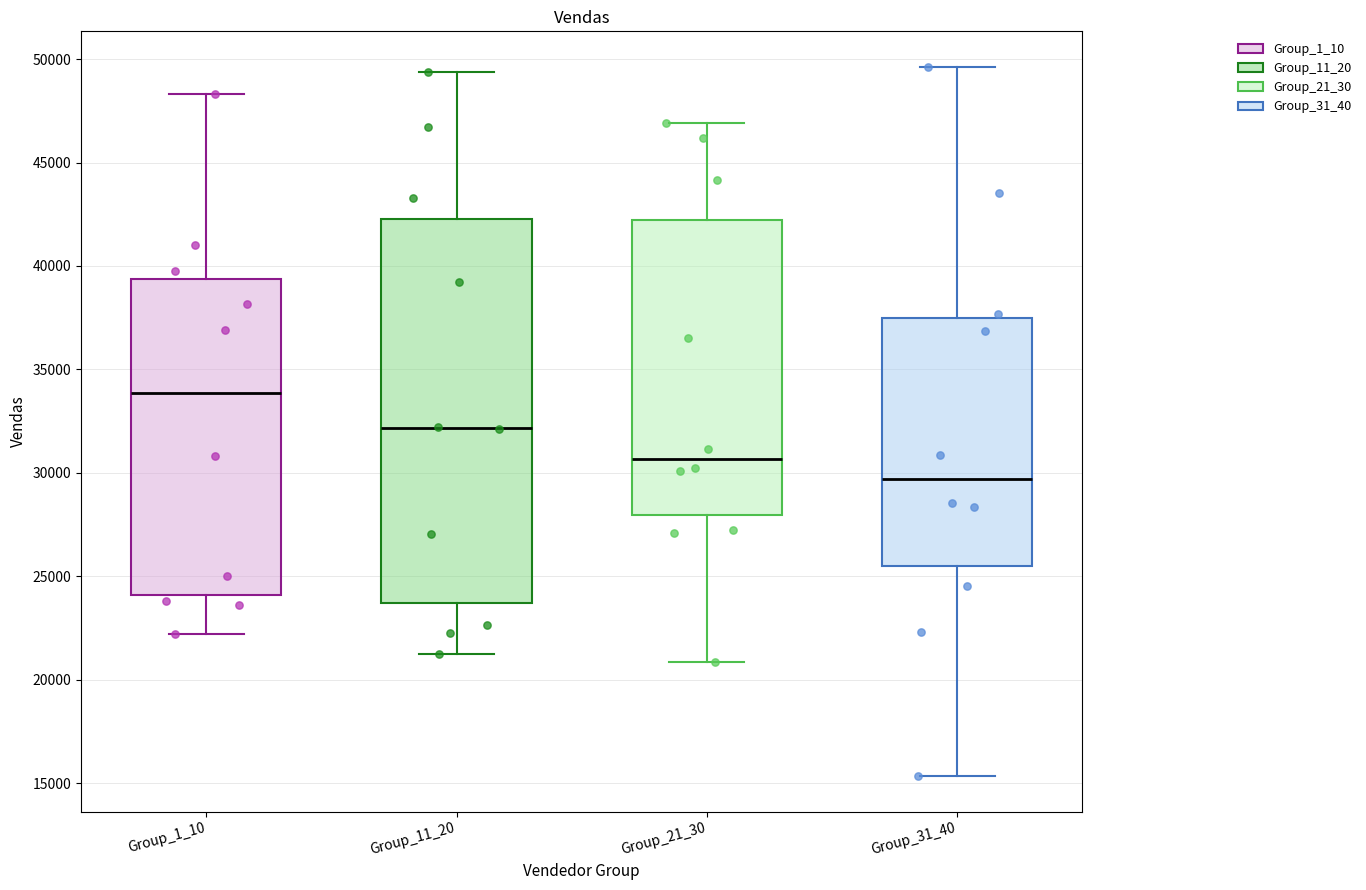

Reading left to right, transcribe this box plot: for each box, give where its median line is, the range the box spans, and where its two whiskers end, as read against the y-axis. The values are not printed on the chart, so give them approximately, as read against the axis.

Group_1_10: median 34000, box 24000 to 39500, whiskers 22000 to 48500
Group_11_20: median 32000, box 23500 to 42500, whiskers 21500 to 49500
Group_21_30: median 30500, box 28000 to 42000, whiskers 21000 to 47000
Group_31_40: median 29500, box 25500 to 37500, whiskers 15500 to 49500